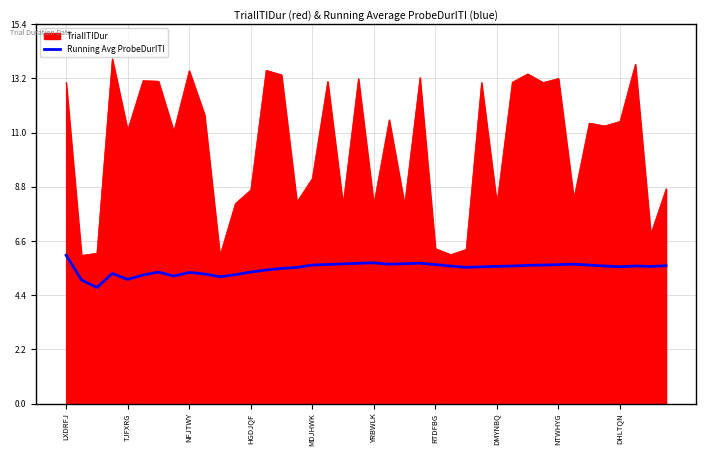

True or false: Running Avg ProbeDurITI and TrialITIDur cross at least once.

False